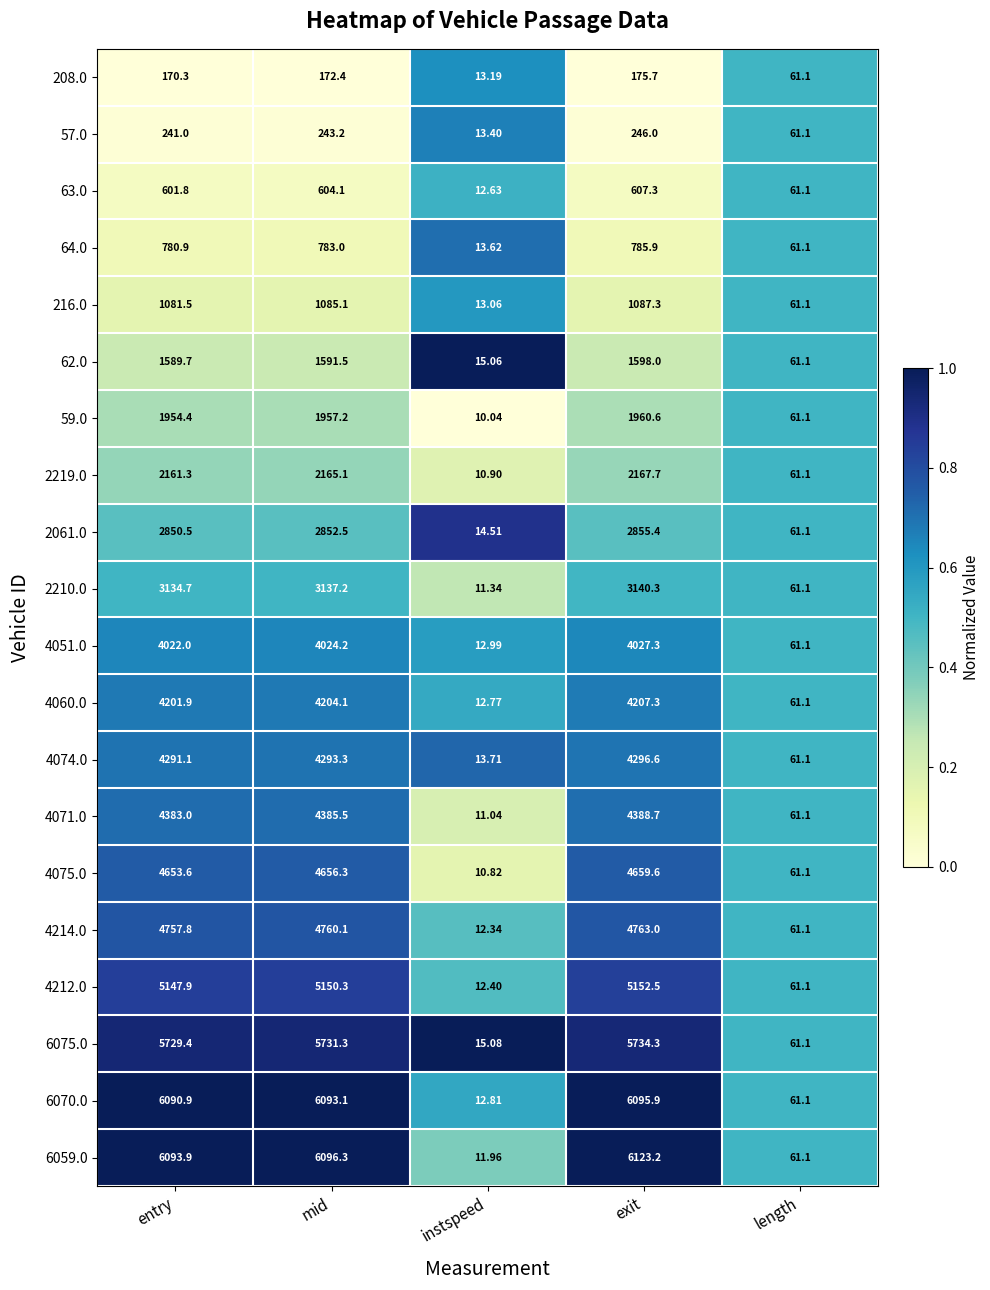

Is the value of 59.0 at entry greater than the value of 2219.0 at entry?

No